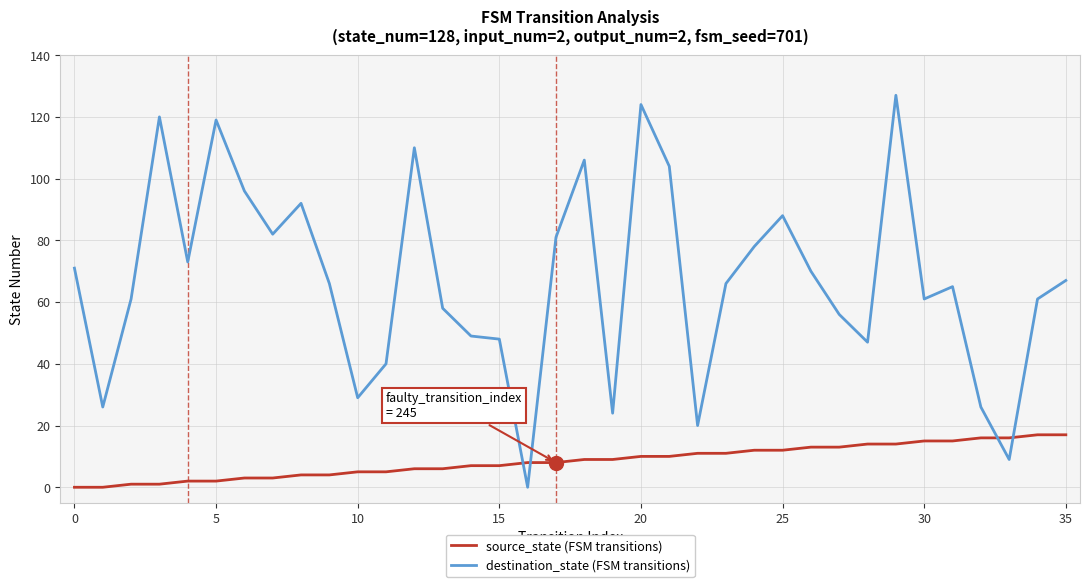

What is the highest value of the destination_state (FSM transitions) series?

127